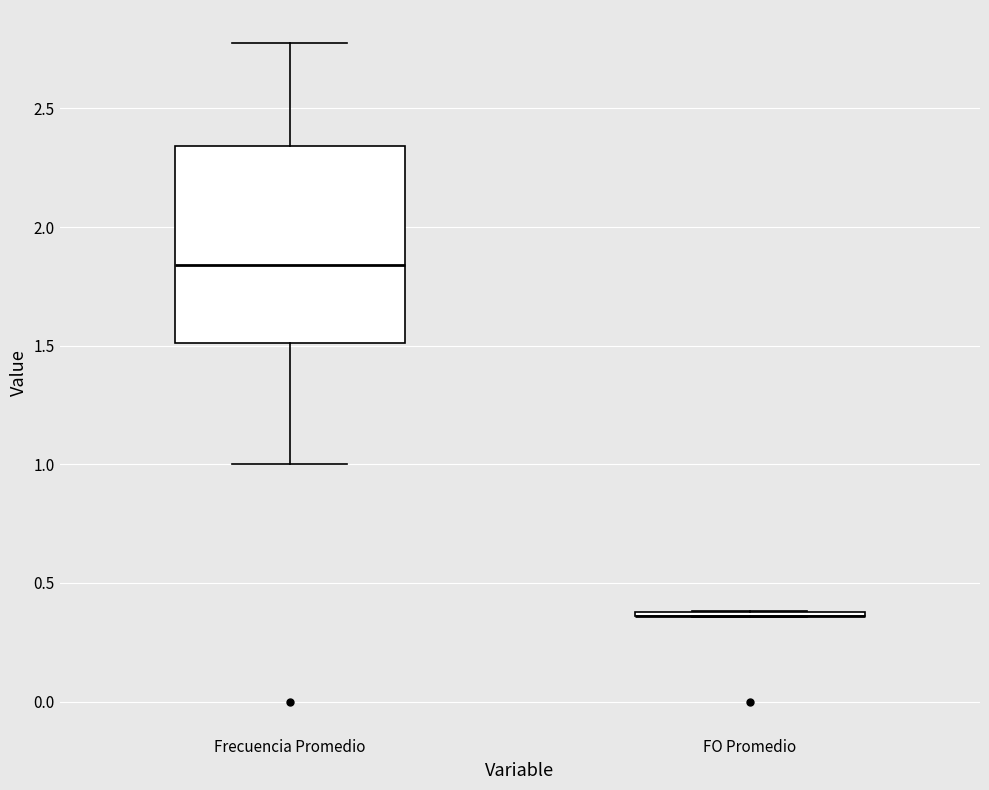

Reading left to right, transcribe this box plot: for each box, give where its median line is, the range the box spans, and where its two whiskers end, as read against the y-axis. The values are not printed on the chart, so give them approximately, as read against the axis.

Frecuencia Promedio: median 1.85, box 1.50 to 2.35, whiskers 1.00 to 2.80
FO Promedio: box collapsed to a line at 0.35, whiskers 0.35 to 0.40